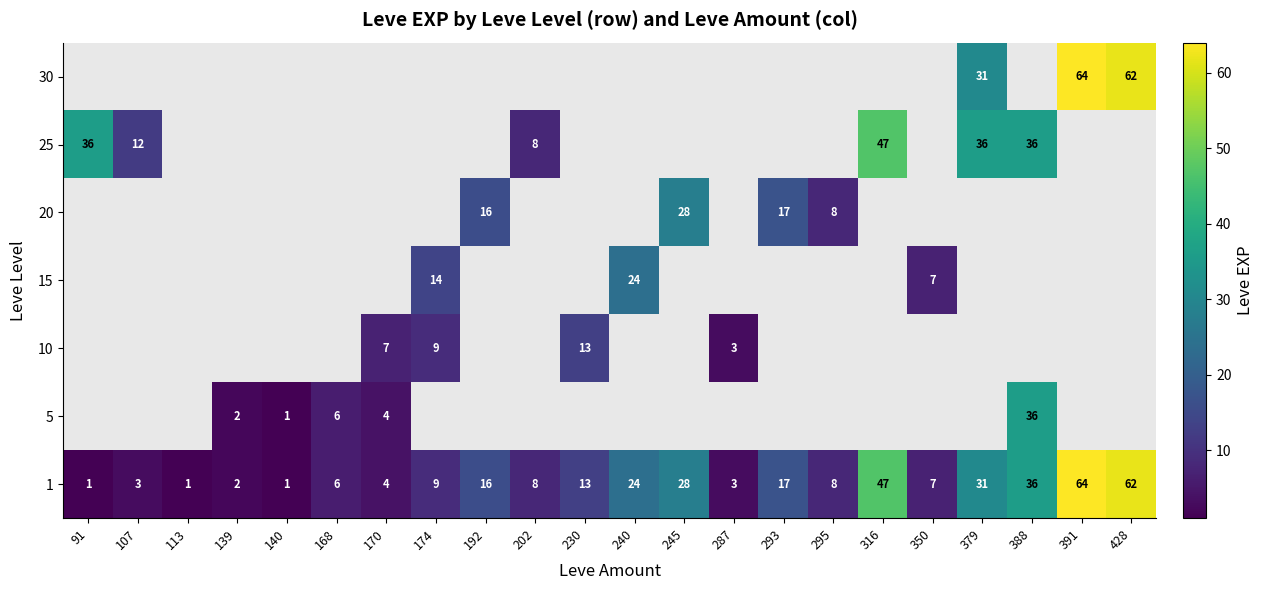

Which has a higher value, 428 or 139?

428